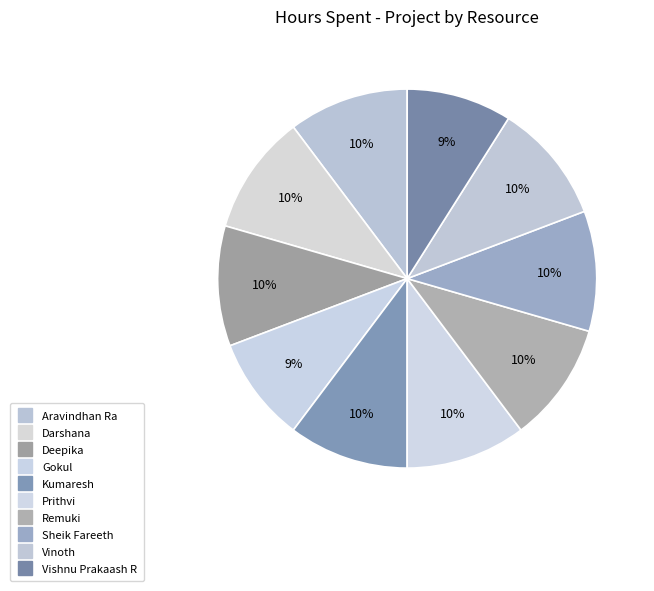

Between Remuki and Deepika, which is larger?

Remuki